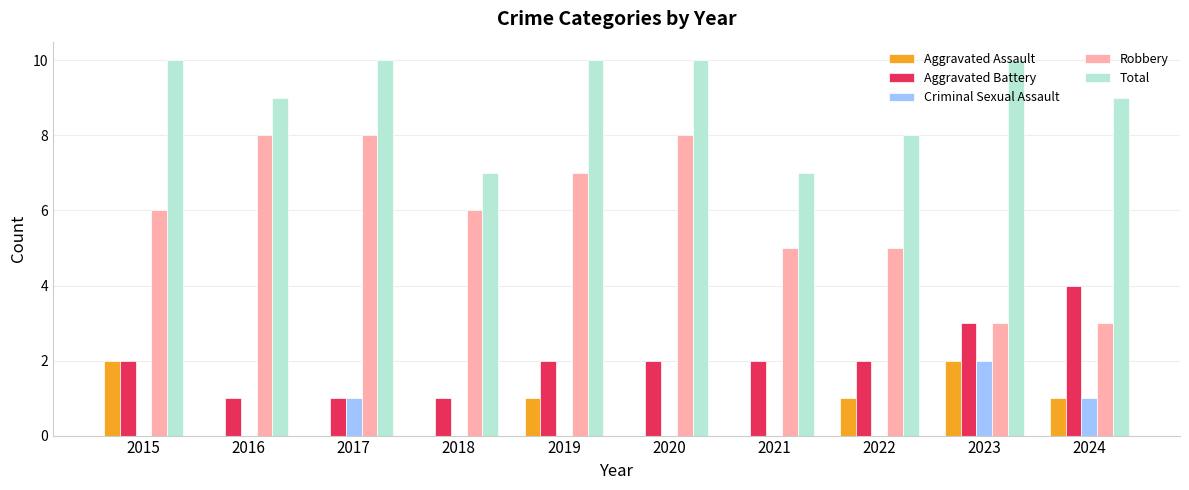

Which series has the largest total across all categories?

Total